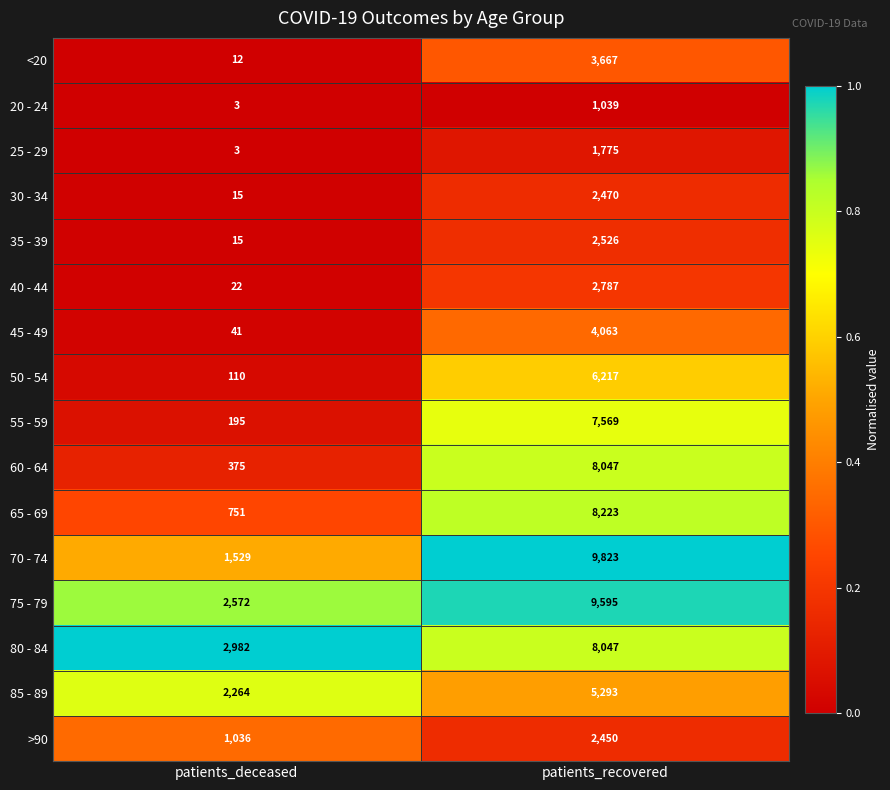

At which category does the chart reach its peak across all series?

patients_recovered